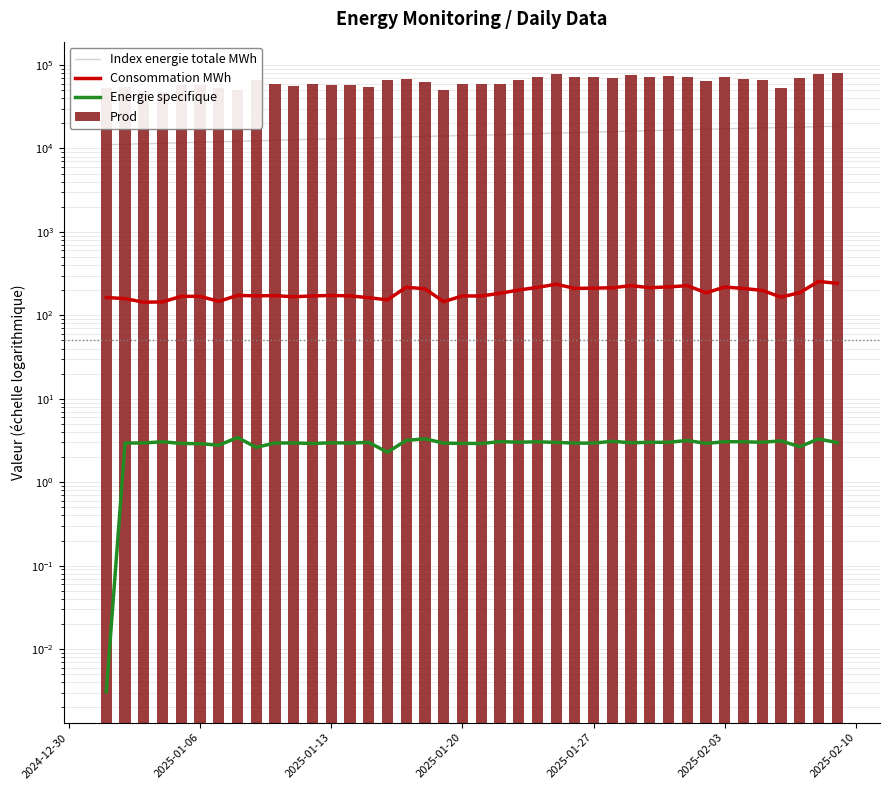

What are all the series names shown in the legend?

Index energie totale MWh, Consommation MWh, Energie specifique, Prod